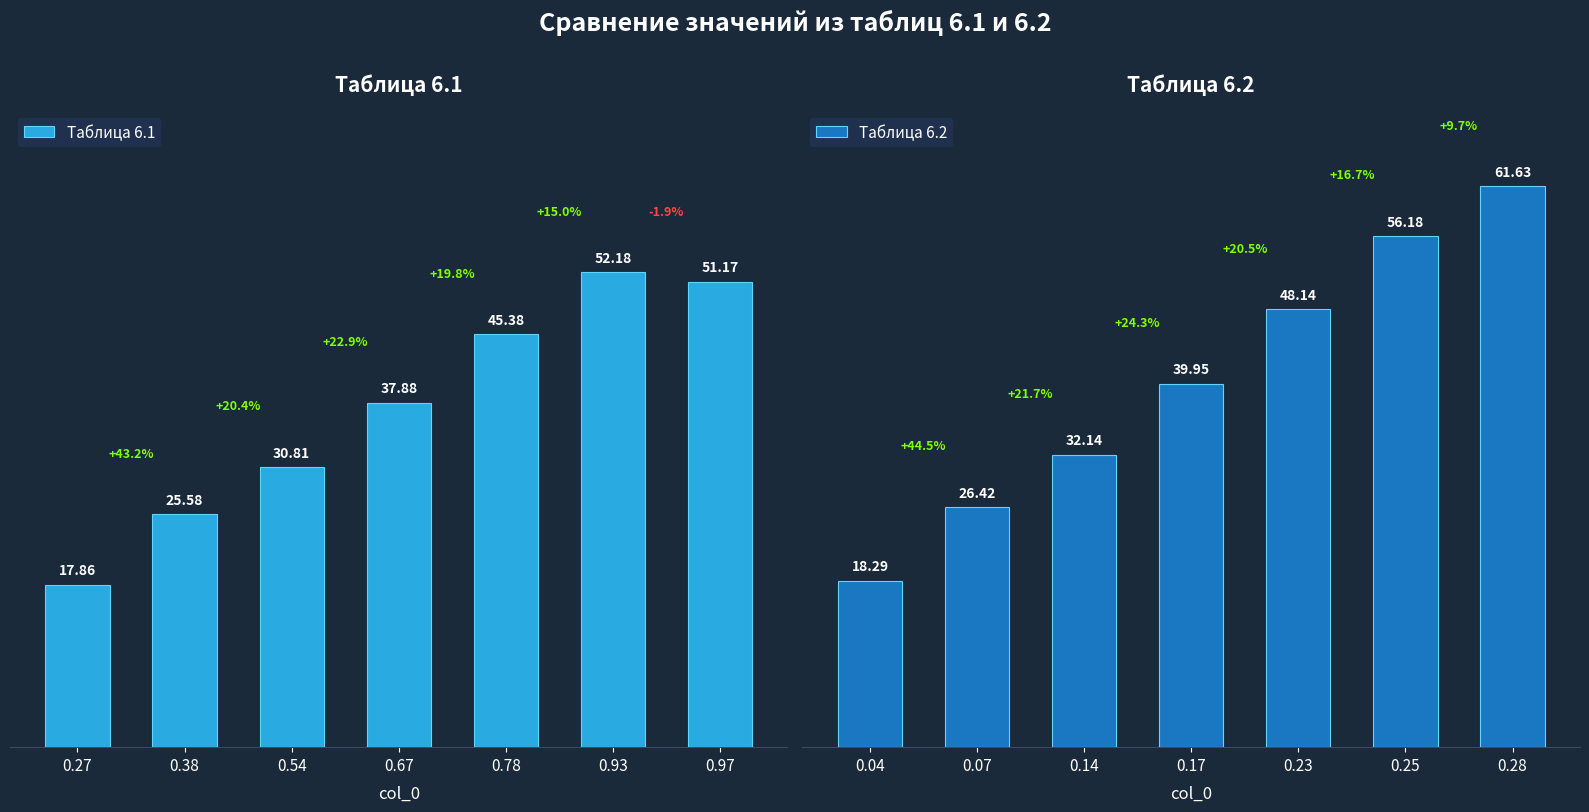

Rank the categories by Таблица 6.1 value from lowest to highest.

0.27, 0.38, 0.54, 0.67, 0.78, 0.97, 0.93